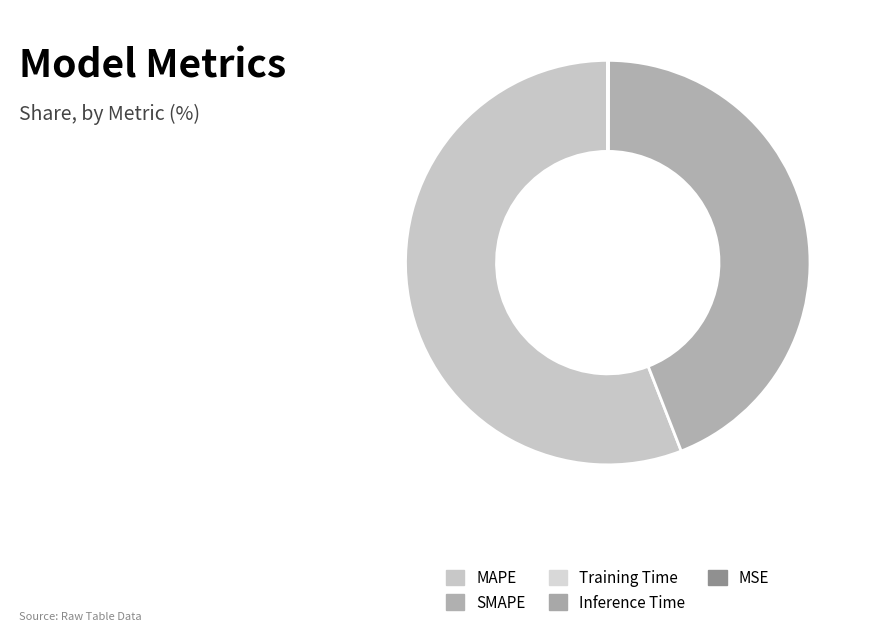

To the nearest percent, what is the average slice percentage?

20%